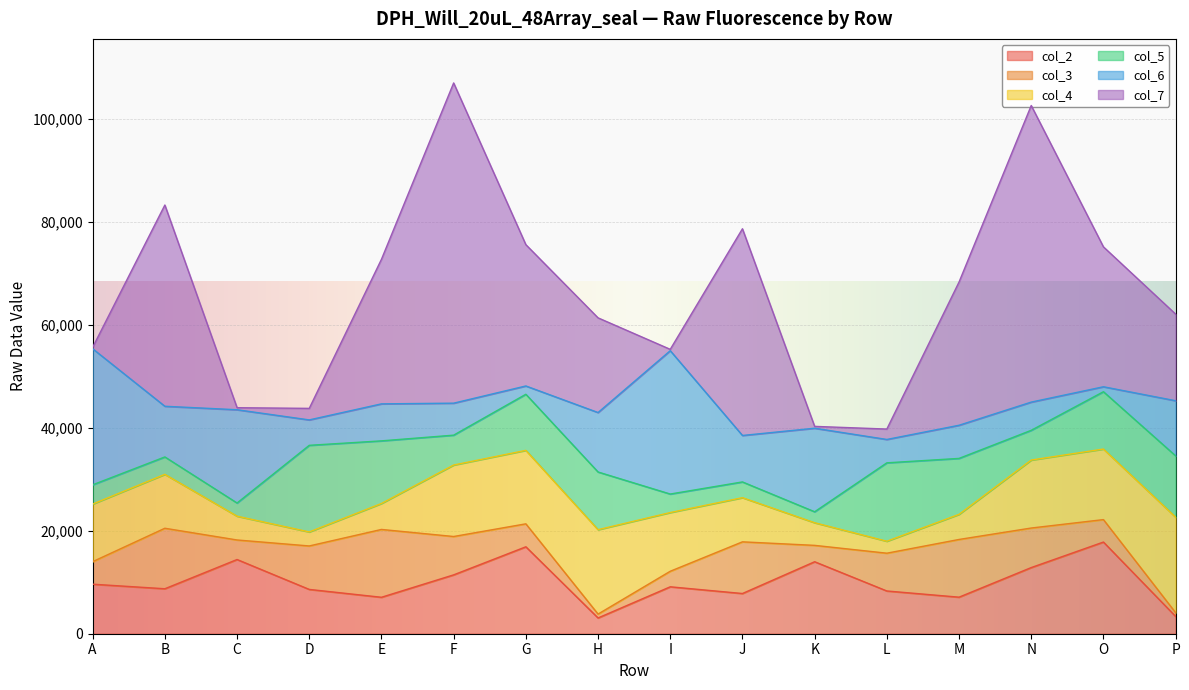

Reading right to left, list all the values displayed in this chart.

col_2: 3359	17813	12854	7102	8306	13988	7813	9118	3064	16892	11437	7082	8609	14420	8738	9624
col_3: 729	4362	7685	11214	7342	3181	10042	3021	753	4462	7454	13182	8445	3796	11756	4378
col_4: 18560	13708	13207	4878	2322	4396	8579	11408	16397	14275	13888	5042	2723	4622	10474	11188
col_5: 11914	11140	5778	10871	15236	2133	3061	3596	11211	10900	5803	12168	16831	2562	3383	3743
col_6: 10709	963	5481	6440	4541	16231	9026	27853	11553	1611	6217	7189	4938	18121	9845	26437
col_7: 16830	27184	57627	27828	2020	360	40162	261	18398	27458	62218	28089	2240	397	39101	284